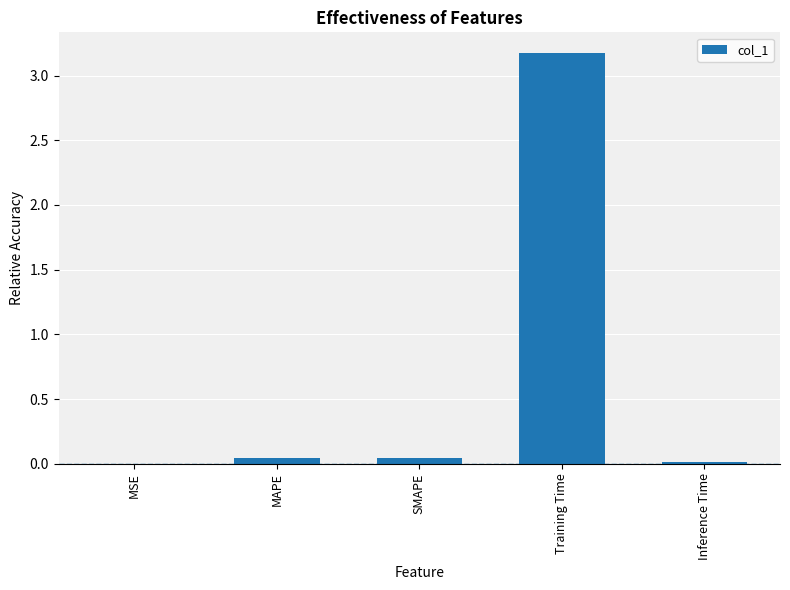

What is the sum of all values?

3.3